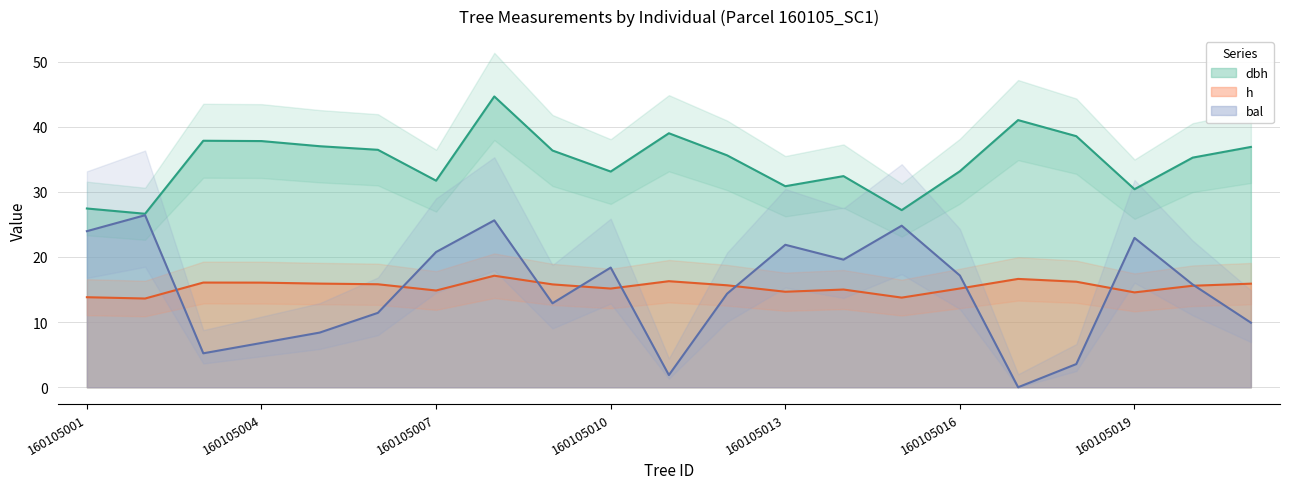

How many interior local peaks does the h series have?

5